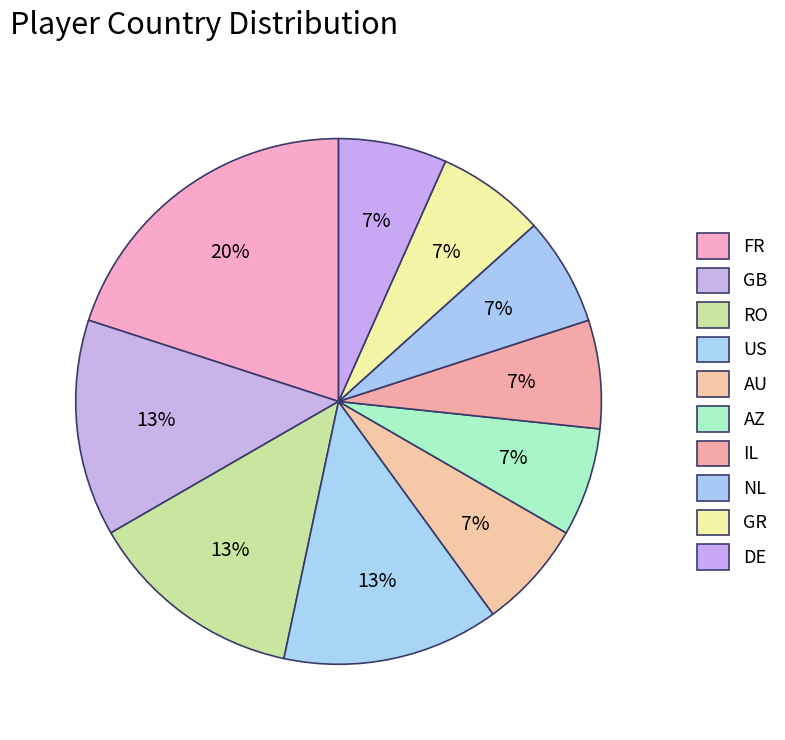

To the nearest percent, what percentage of the pie is FR?

20%